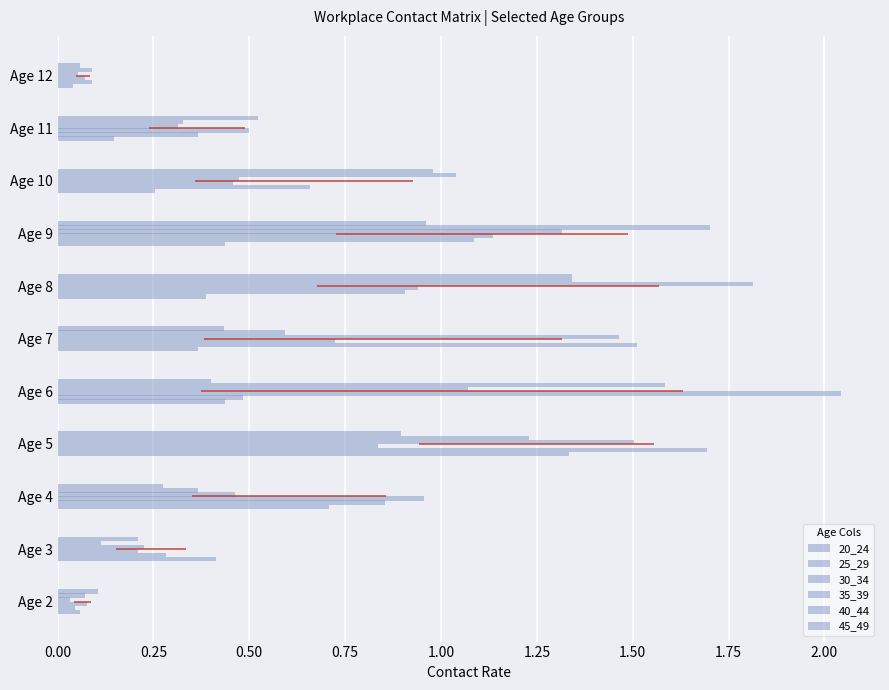

How many series are shown in this chart?

6